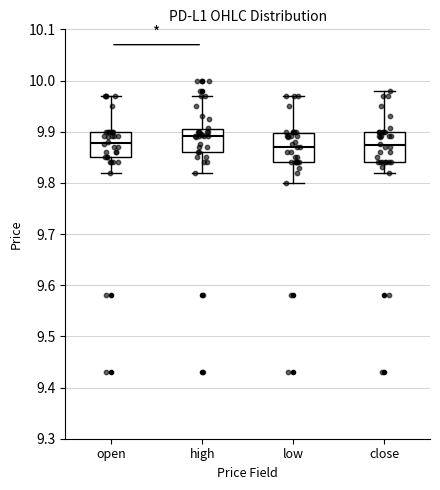

Reading left to right, read every box against the y-axis: the position of its median line, the range the box covers, and the ends of its whiskers. The values are not printed on the chart, so give them approximately, as read against the axis.

open: median 9.88, box 9.85 to 9.90, whiskers 9.82 to 9.97
high: median 9.89, box 9.86 to 9.91, whiskers 9.82 to 9.97
low: median 9.87, box 9.84 to 9.90, whiskers 9.80 to 9.97
close: median 9.87, box 9.84 to 9.90, whiskers 9.82 to 9.98